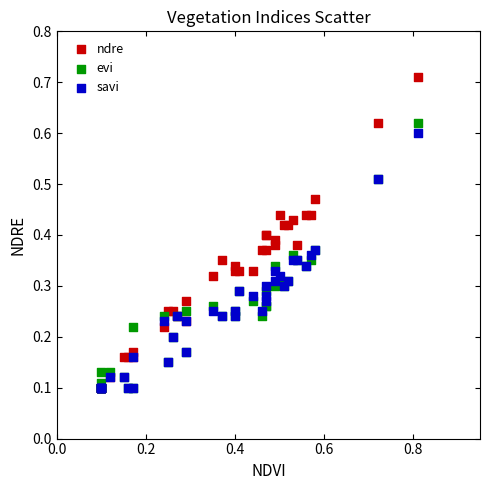

Which series reaches the maximum Y coordinate?

ndre